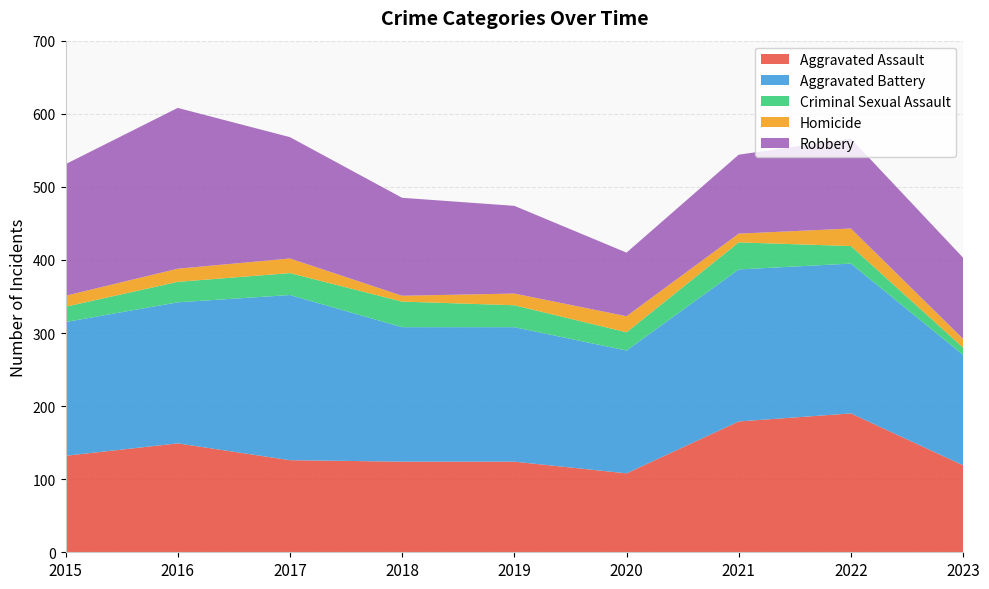

Reading left to right, transcribe all the data shown in this chart.

Aggravated Assault: 2015=132	2016=149	2017=126	2018=124	2019=124	2020=108	2021=179	2022=190	2023=119
Aggravated Battery: 2015=183	2016=193	2017=226	2018=184	2019=184	2020=168	2021=208	2022=205	2023=151
Criminal Sexual Assault: 2015=21	2016=28	2017=30	2018=35	2019=30	2020=25	2021=37	2022=24	2023=10
Homicide: 2015=15	2016=18	2017=20	2018=8	2019=16	2020=22	2021=12	2022=24	2023=12
Robbery: 2015=180	2016=220	2017=166	2018=134	2019=120	2020=87	2021=108	2022=123	2023=111